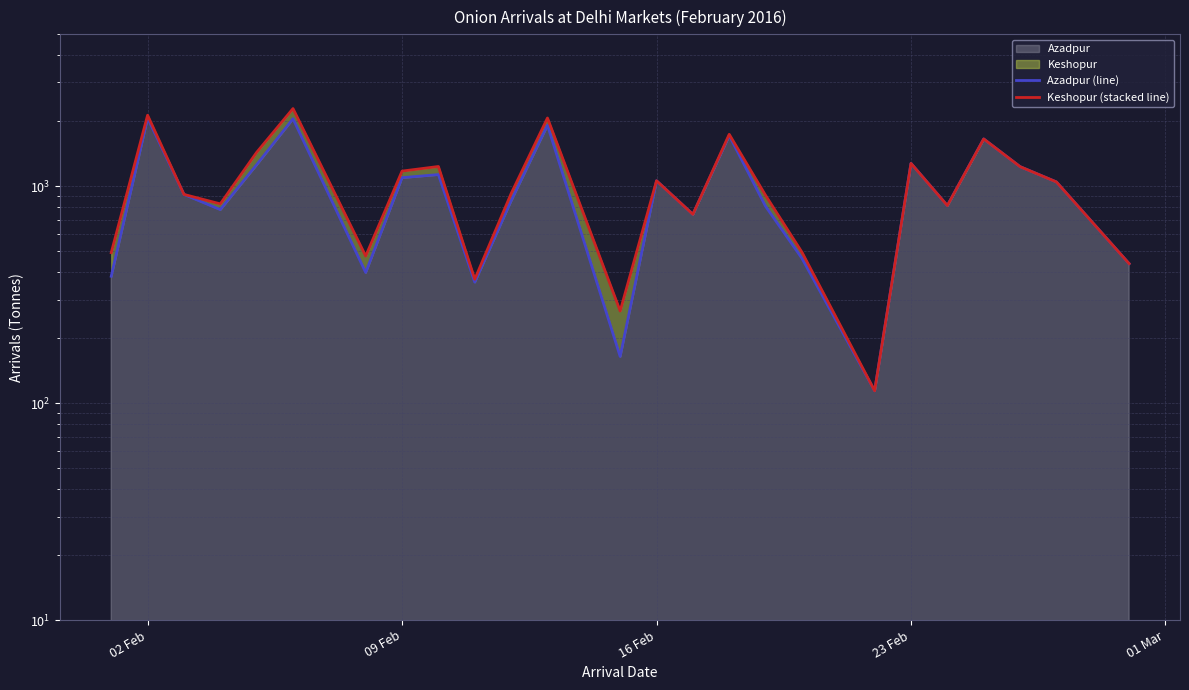

How many interior local peaks does the Azadpur (line) series have?

8